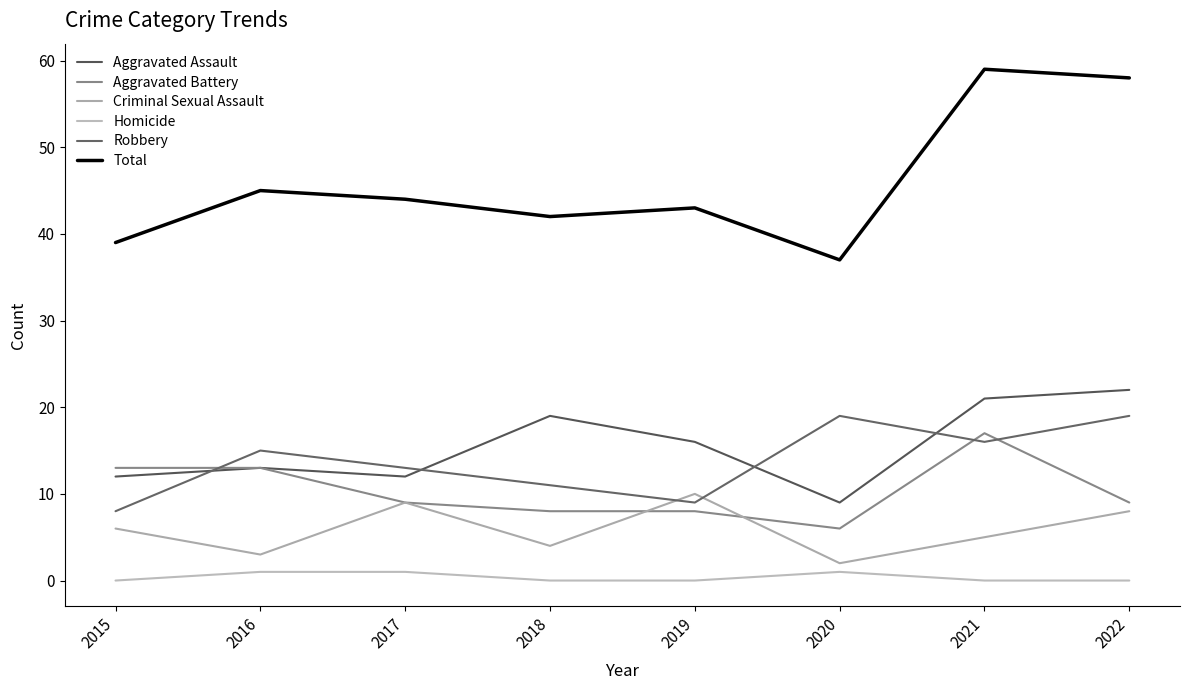

Which has a higher value, 2019 or 2021?

2021